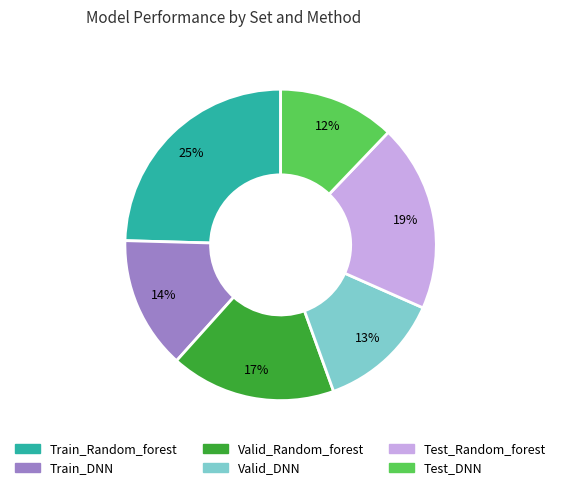

To the nearest percent, what is the combined percentage of Test_DNN and Train_DNN?

26%